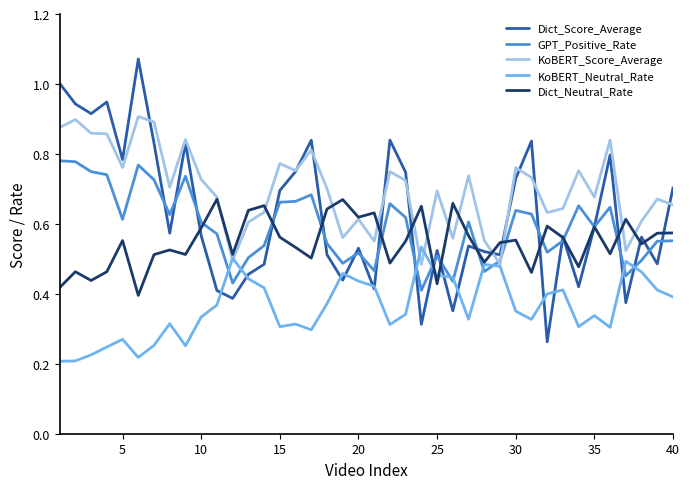

What are all the series names shown in the legend?

Dict_Score_Average, GPT_Positive_Rate, KoBERT_Score_Average, KoBERT_Neutral_Rate, Dict_Neutral_Rate